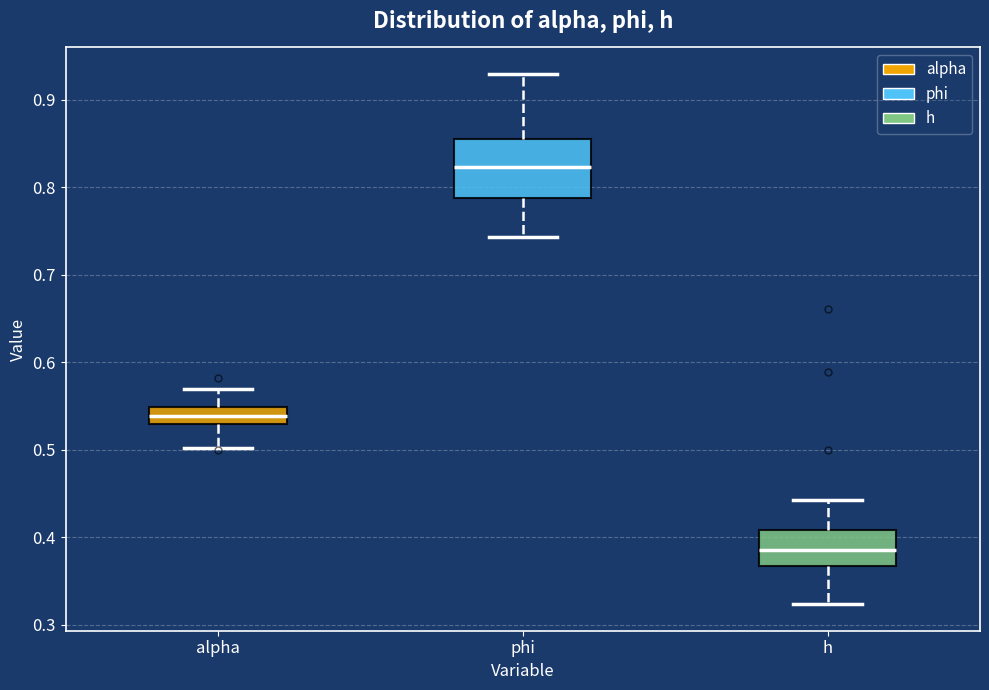

Reading left to right, read every box against the y-axis: the position of its median line, the range the box covers, and the ends of its whiskers. The values are not printed on the chart, so give them approximately, as read against the axis.

alpha: median 0.54, box 0.53 to 0.55, whiskers 0.50 to 0.57
phi: median 0.82, box 0.79 to 0.86, whiskers 0.74 to 0.93
h: median 0.39, box 0.37 to 0.41, whiskers 0.32 to 0.44